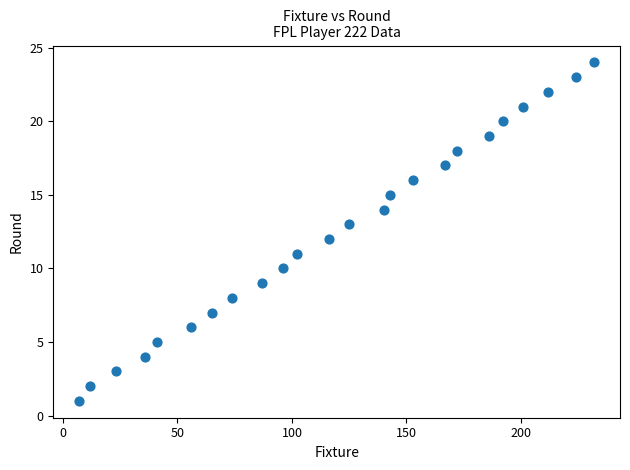

What is the range of X values (max minus min)?

225